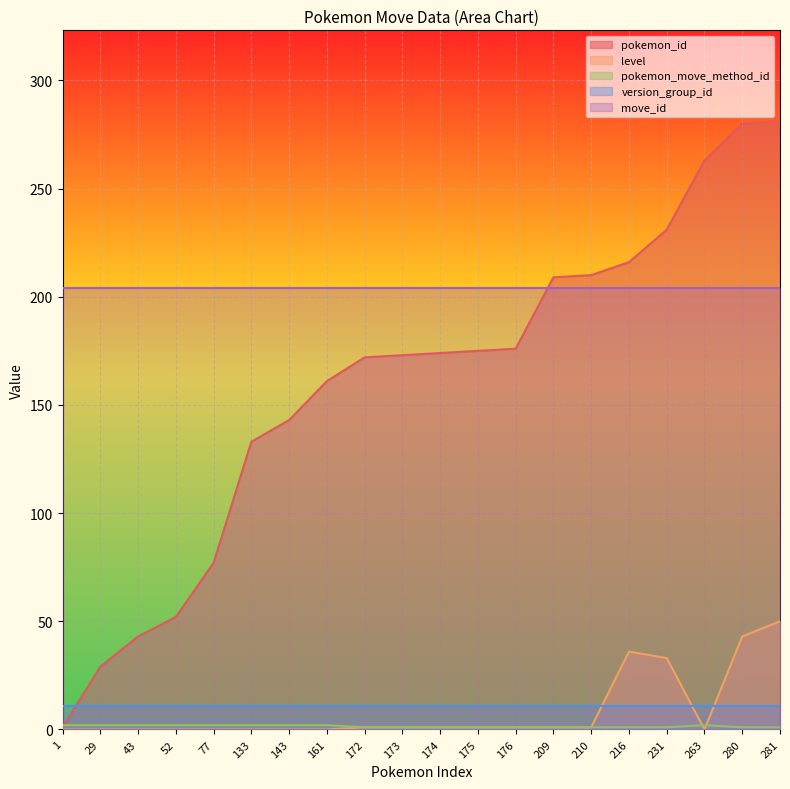

True or false: level and pokemon_move_method_id intersect in this chart.

True